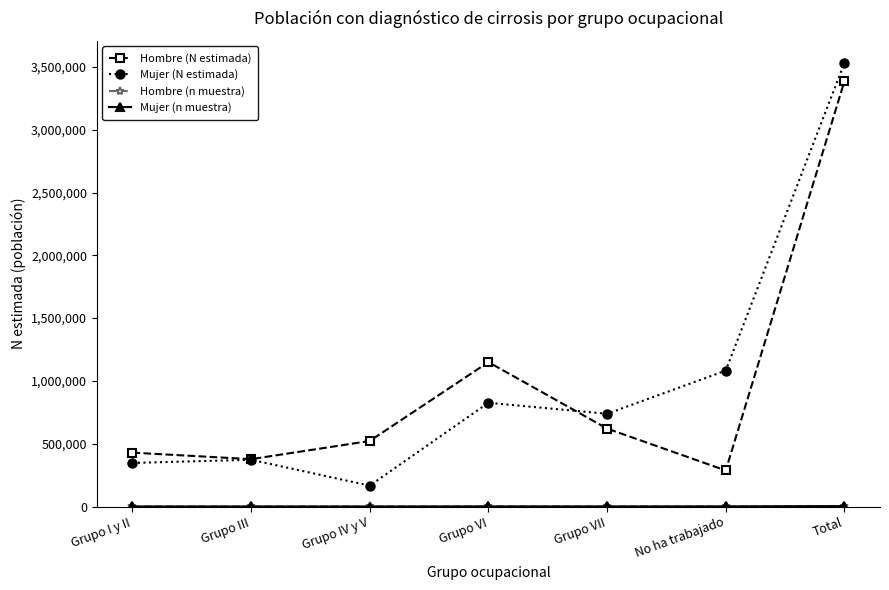

How many lines are shown in the chart?

4